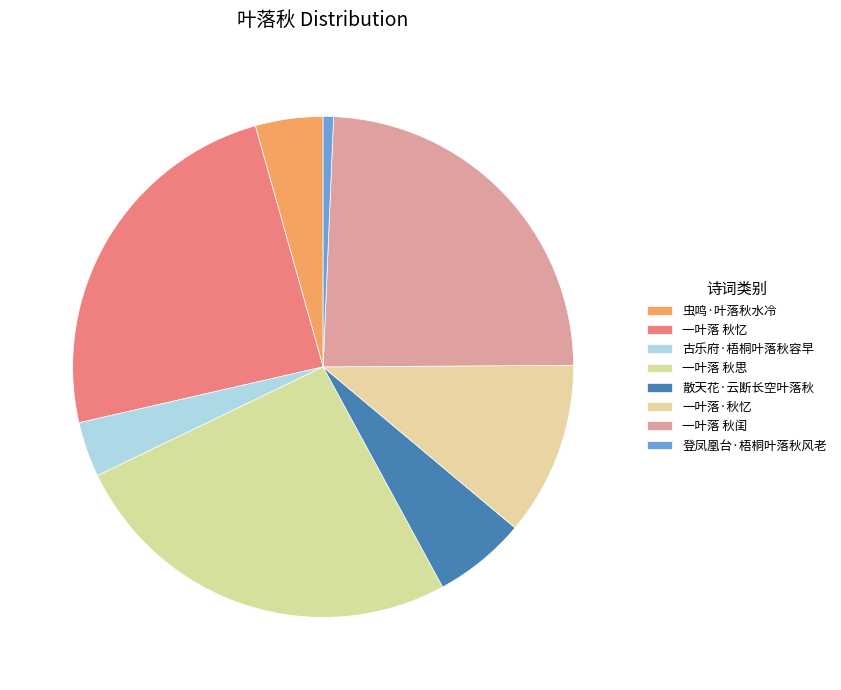

Which slice is the largest?

一叶落 秋思